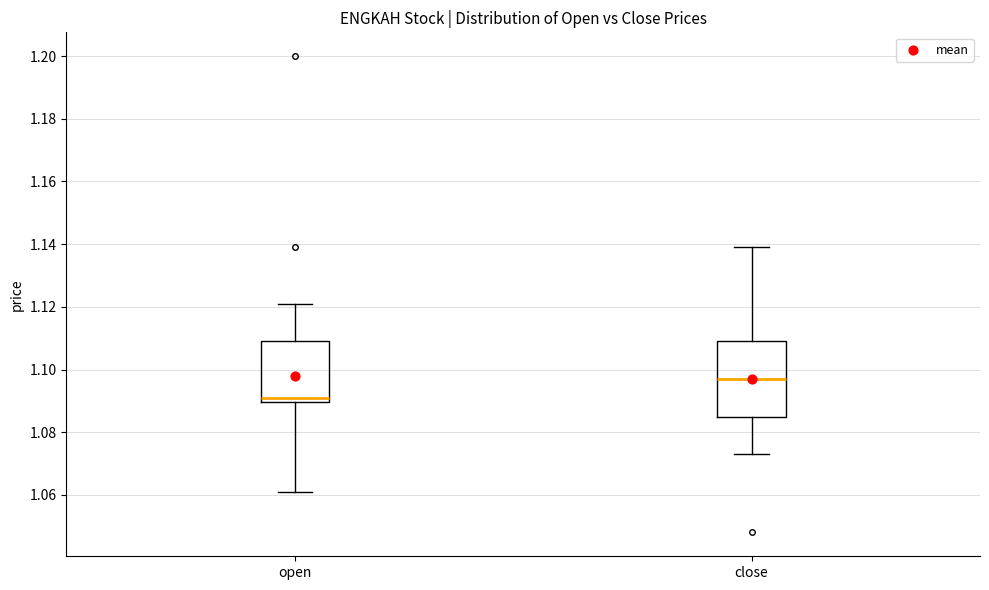

Where does the upper whisker of the box for close end on the y-axis? The values are not printed on the chart, so give them approximately, as read against the axis.

1.140